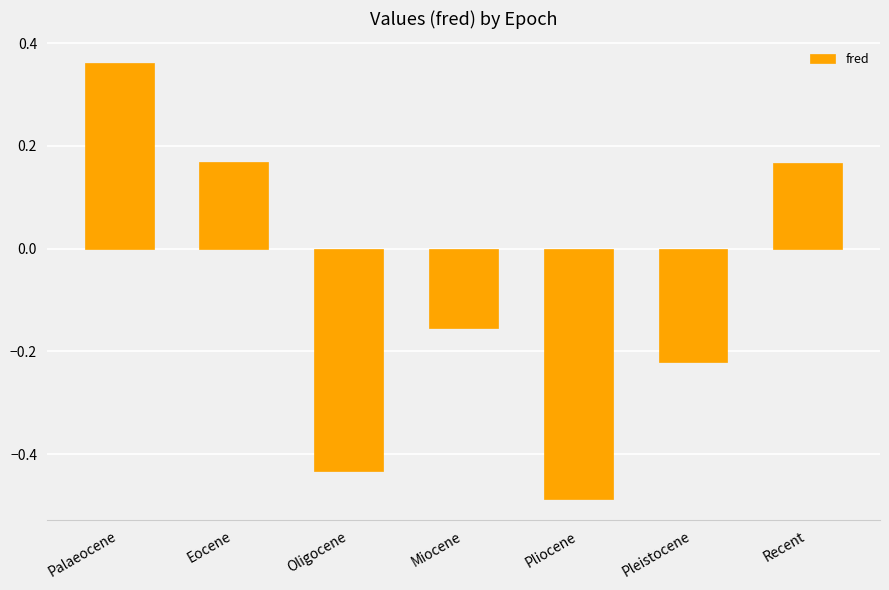

What is the difference between the maximum and second lowest values?

0.8